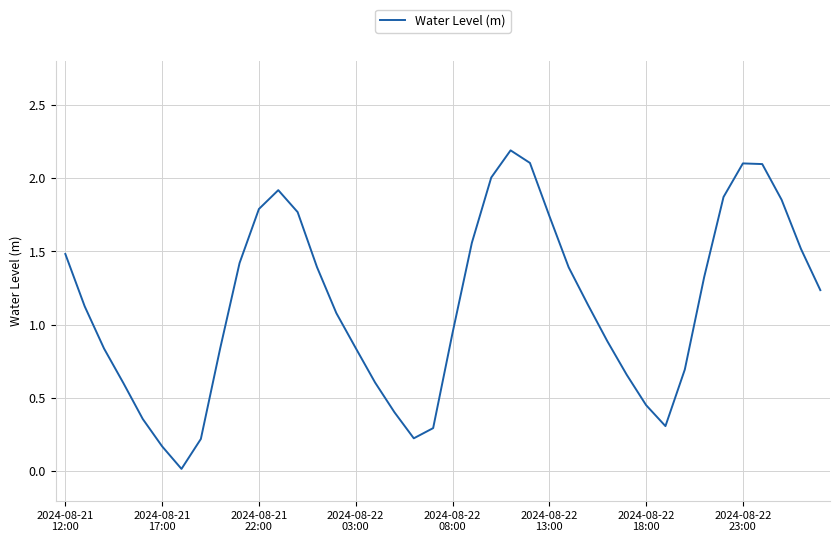

What is the maximum value shown in the chart?

2.2